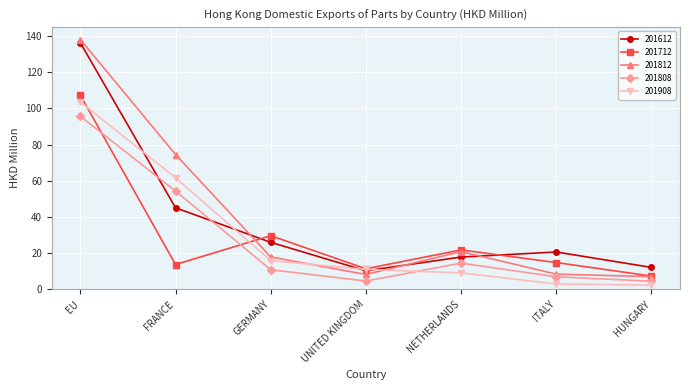

What is the approximate value of 201712 at ITALY?

14.8